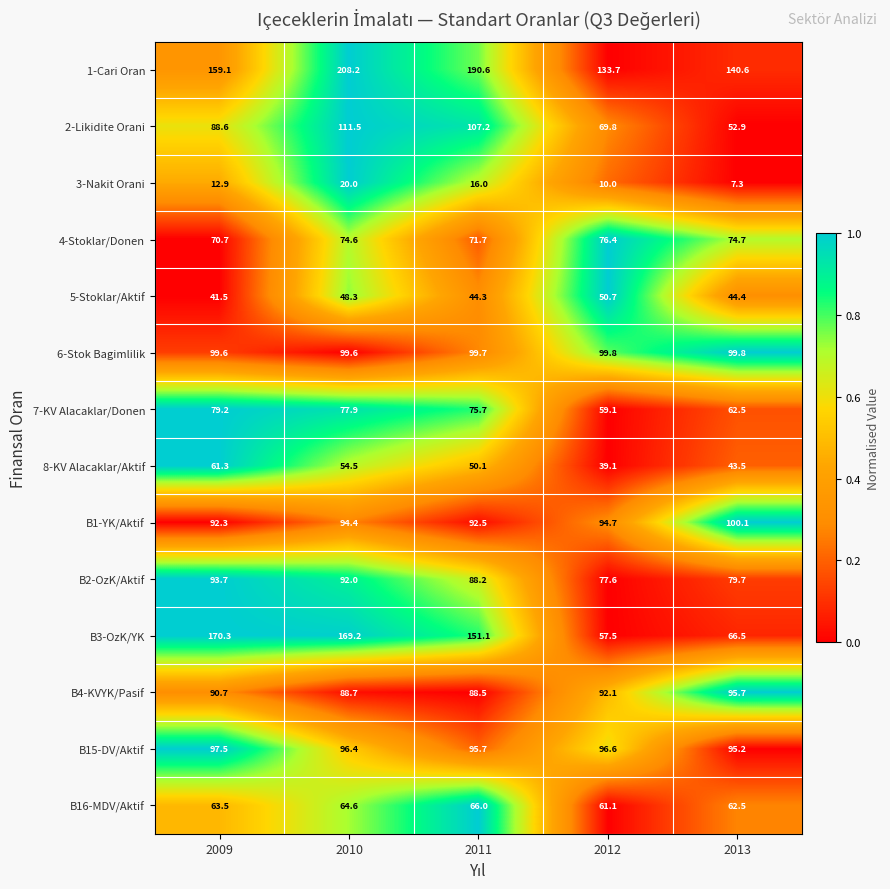

Rank the series by their maximum value, from highest to lowest.

1-Cari Oran, B3-OzK/YK, 2-Likidite Orani, B1-YK/Aktif, 6-Stok Bagimlilik, B15-DV/Aktif, B4-KVYK/Pasif, B2-OzK/Aktif, 7-KV Alacaklar/Donen, 4-Stoklar/Donen, B16-MDV/Aktif, 8-KV Alacaklar/Aktif, 5-Stoklar/Aktif, 3-Nakit Orani